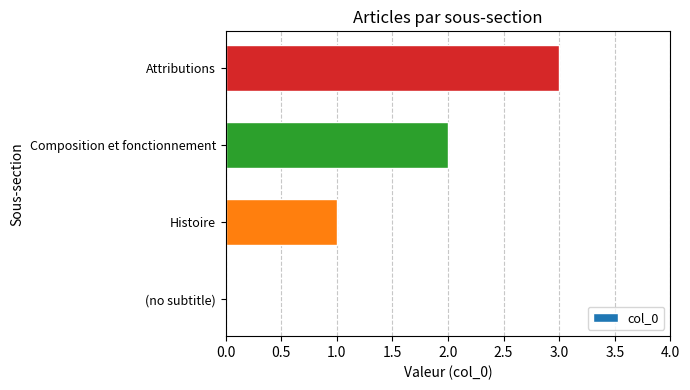

What is the sum of all values?

6